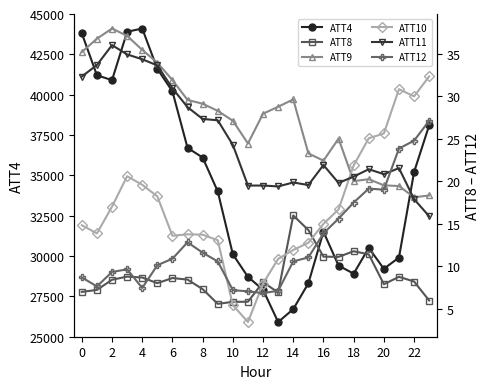

True or false: ATT4 has more than 0 points higher than both neighbors.

True